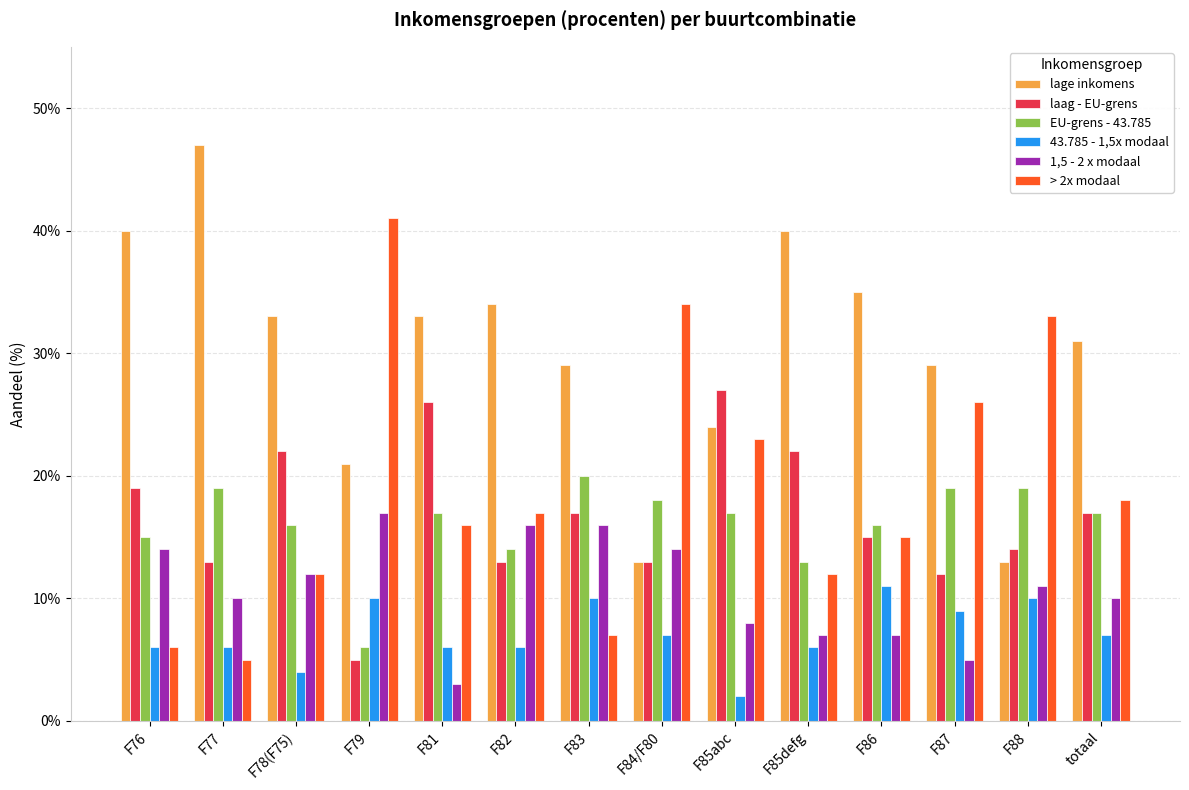

What are all the series names shown in the legend?

lage inkomens, laag - EU-grens, EU-grens - 43.785, 43.785 - 1,5x modaal, 1,5 - 2 x modaal, > 2x modaal